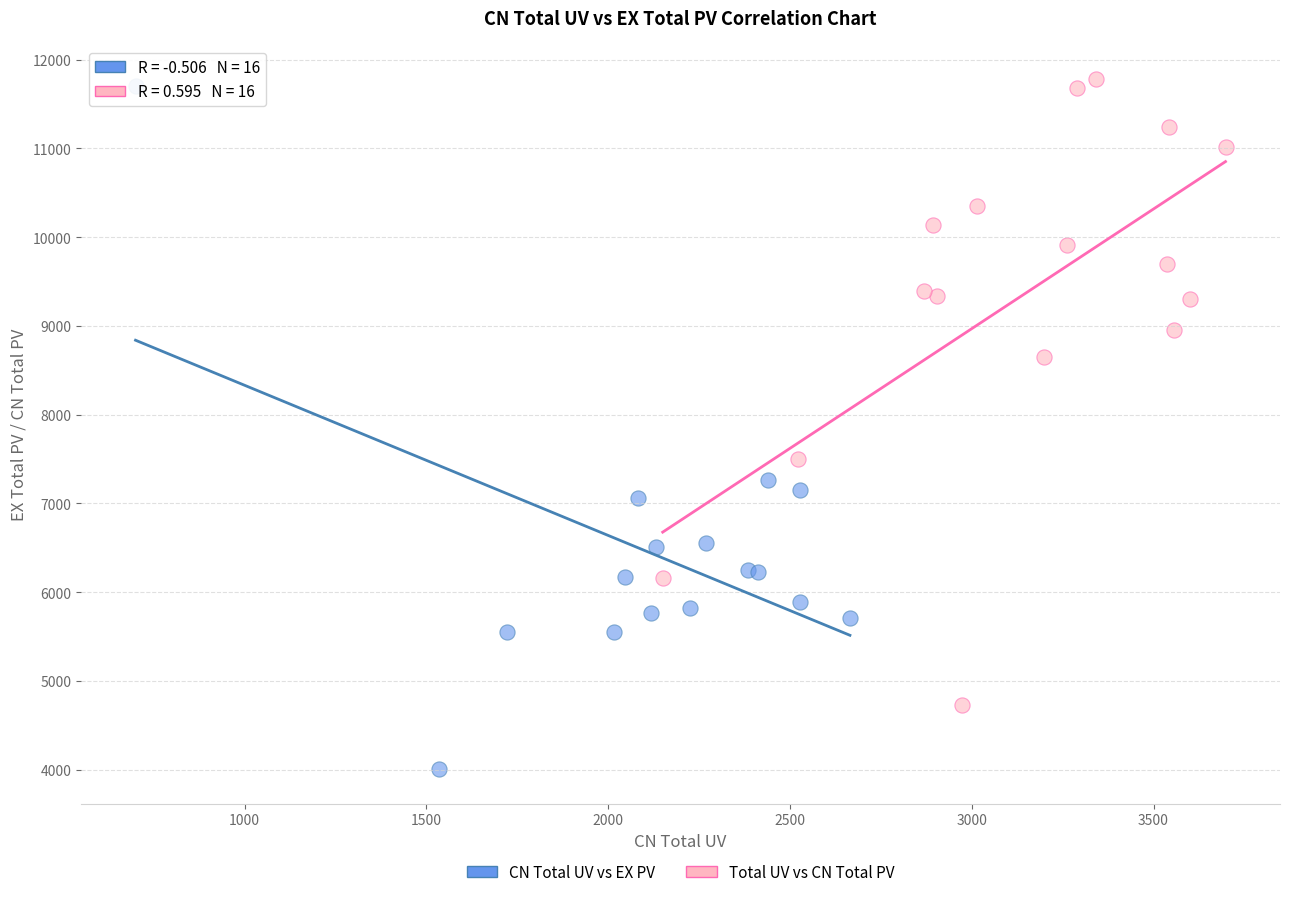

Which series contains the lowest Y value?

CN Total UV vs EX PV